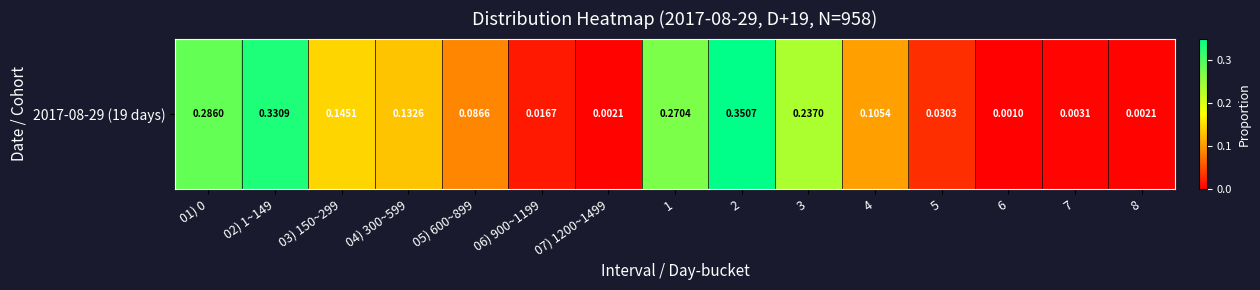

Reading left to right, what are all the values shown in this chart?

0.3	0.3	0.1	0.1	0.1	0.0	0.0	0.3	0.4	0.2	0.1	0.0	0.0	0.0	0.0